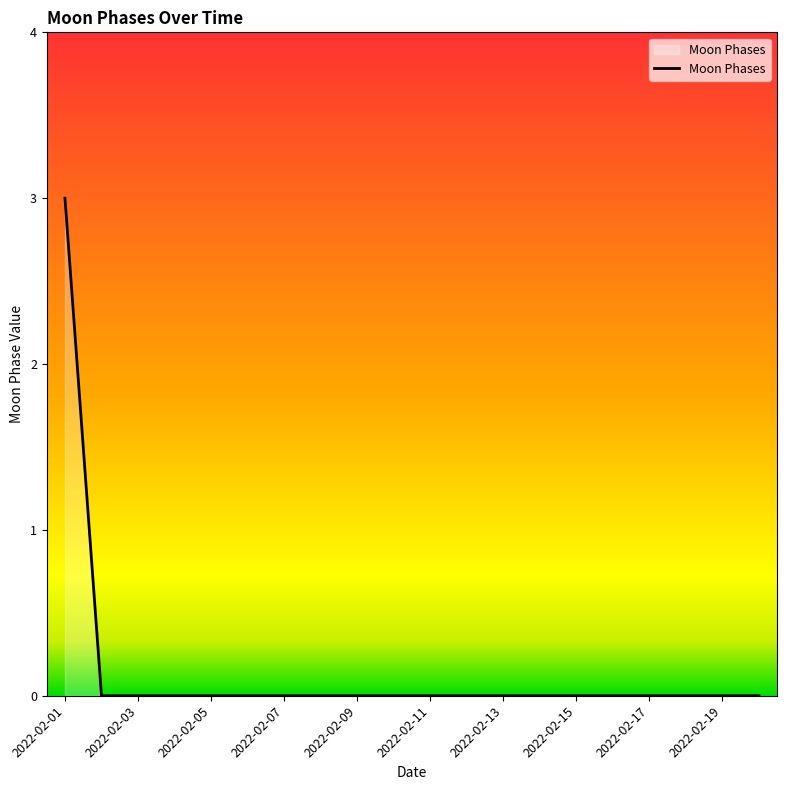

What is the sum of all values?

3